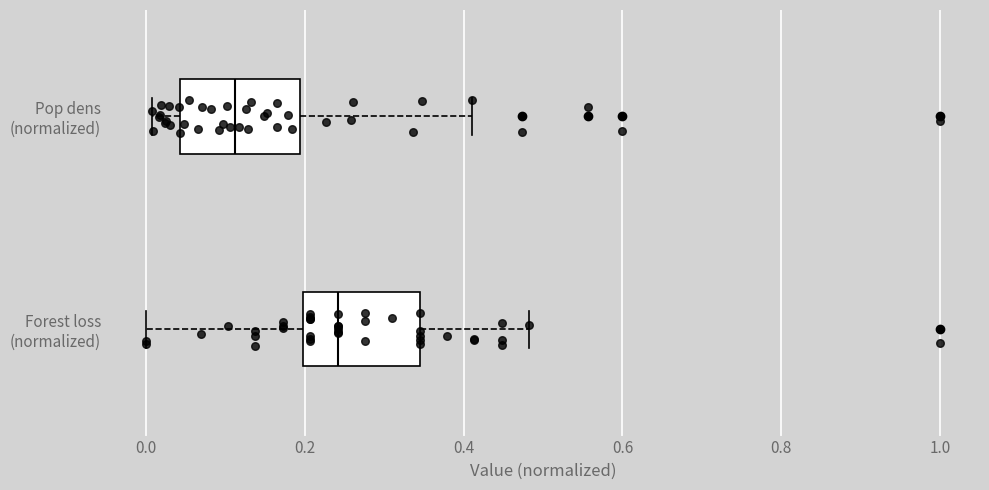

Which box has the furthest to the right median line?

Forest loss (normalized)